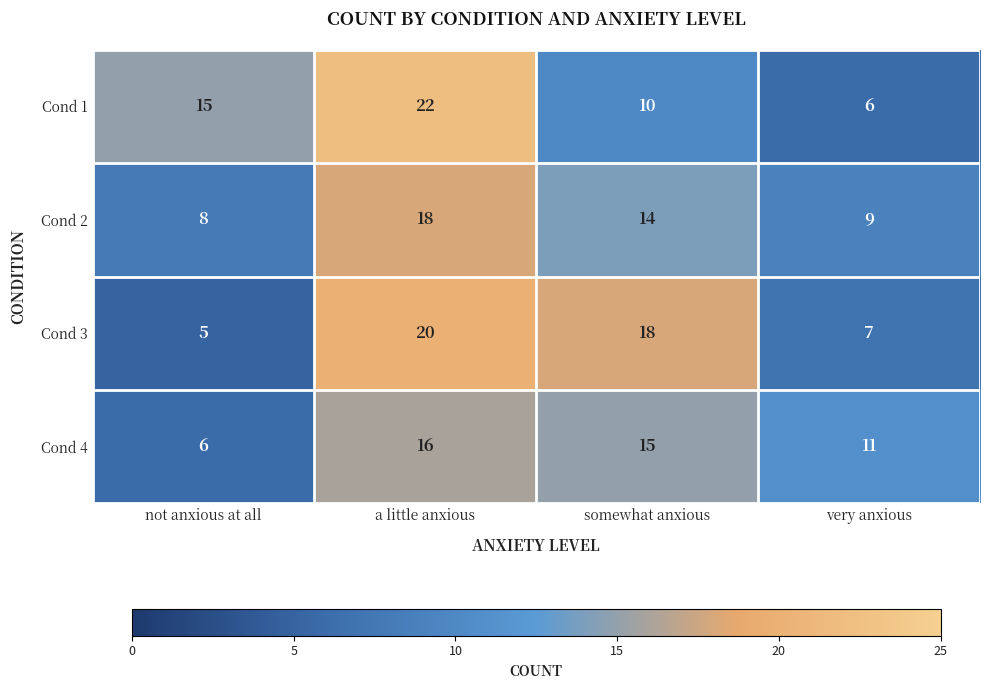

At which category is the sum across all series the highest?

a little anxious